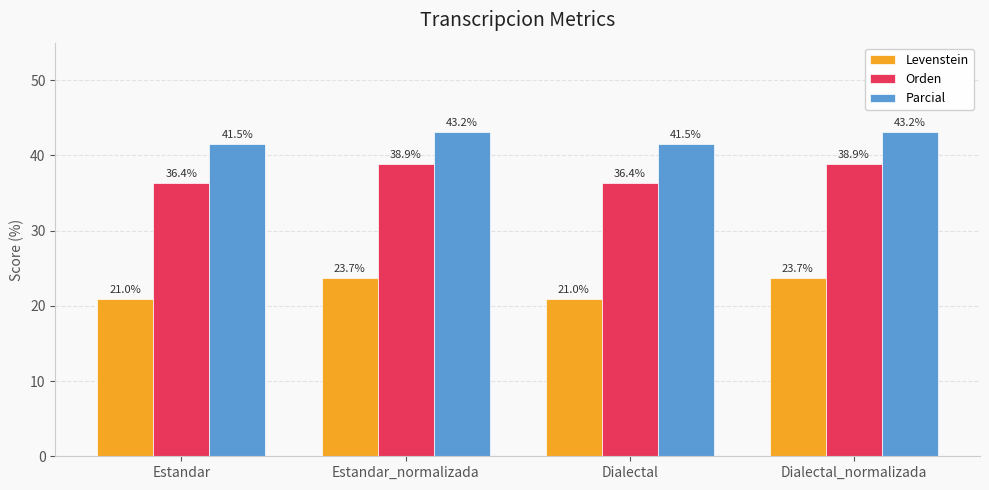

What are all the series names shown in the legend?

Levenstein, Orden, Parcial